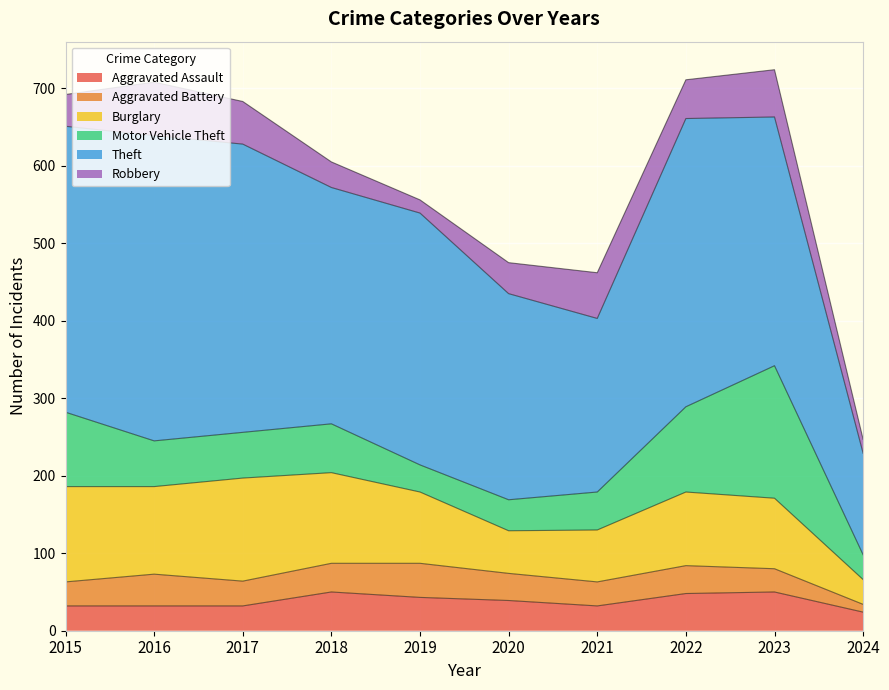

True or false: Aggravated Assault and Theft cross at least once.

False